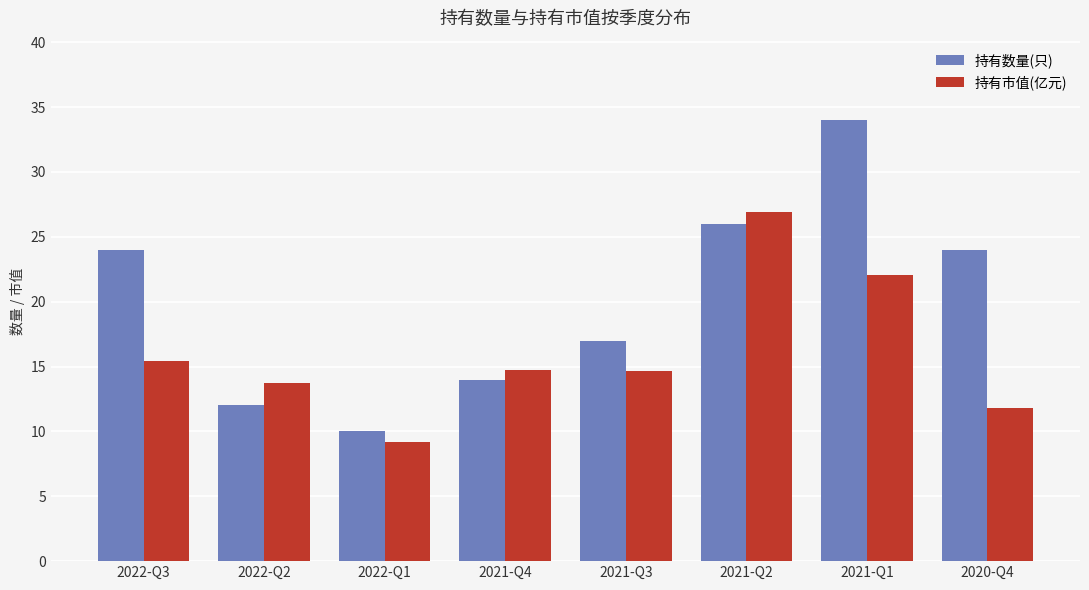

What is the sum of the 持有市值(亿元) values at 2021-Q1 and 2022-Q2?

35.7